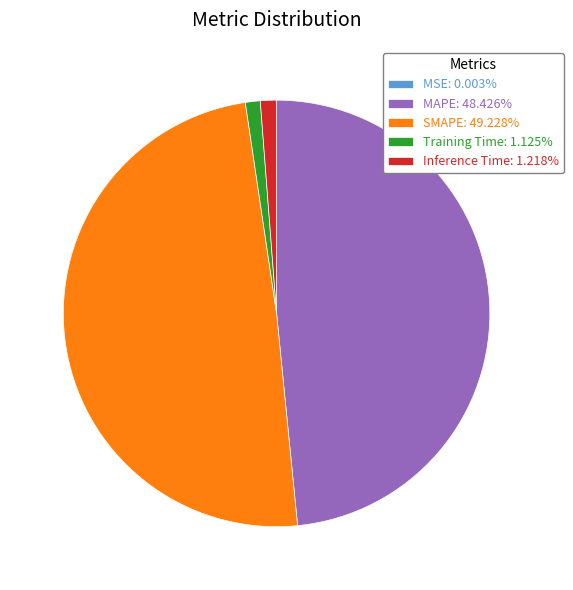

Does any single category account for the majority?

No